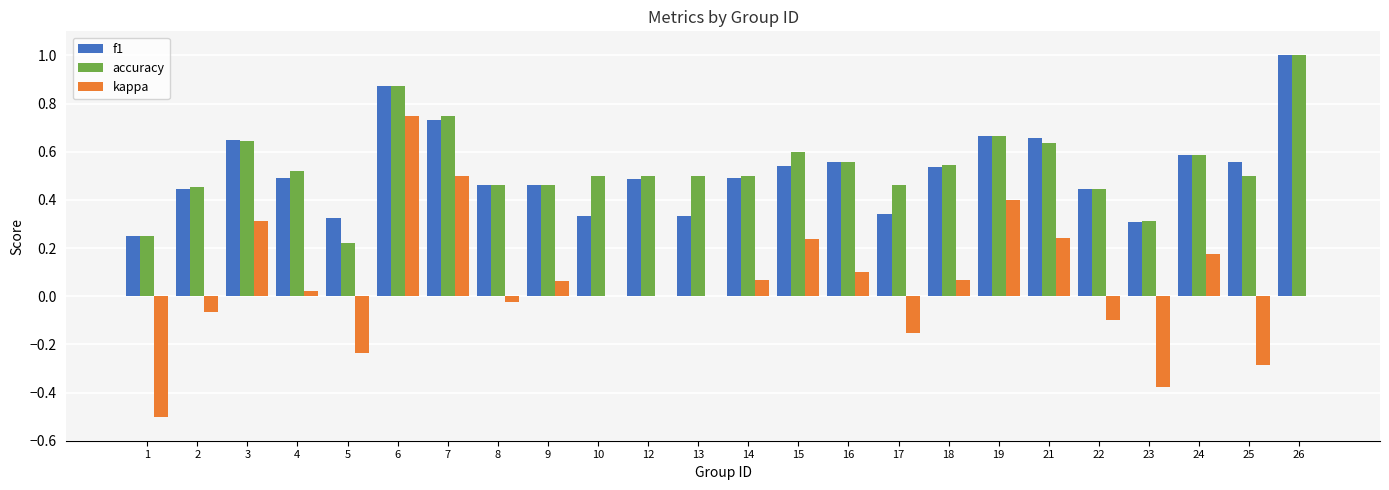

Between 2 and 24, which series saw the biggest shift?

kappa